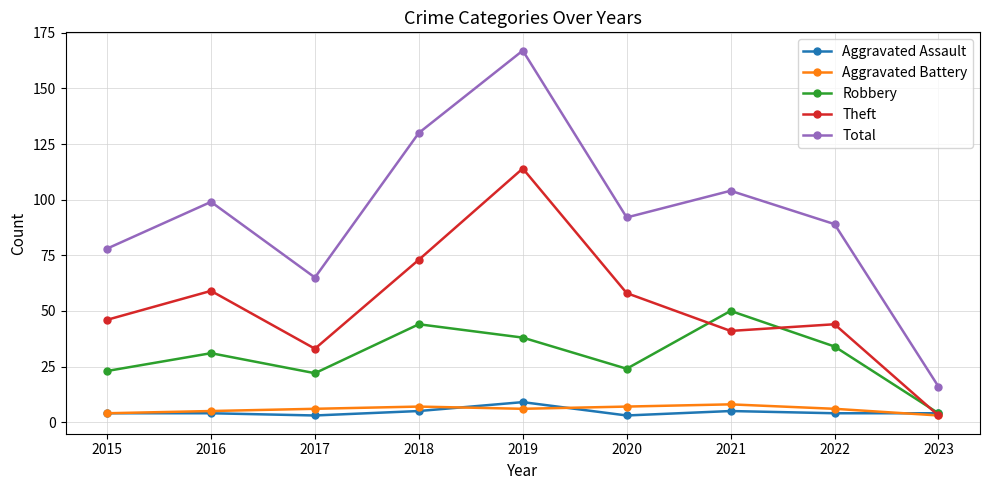

Reading left to right, extract all data points from this chart.

Aggravated Assault: 2015=4	2016=4	2017=3	2018=5	2019=9	2020=3	2021=5	2022=4	2023=4
Aggravated Battery: 2015=4	2016=5	2017=6	2018=7	2019=6	2020=7	2021=8	2022=6	2023=3
Robbery: 2015=23	2016=31	2017=22	2018=44	2019=38	2020=24	2021=50	2022=34	2023=4
Theft: 2015=46	2016=59	2017=33	2018=73	2019=114	2020=58	2021=41	2022=44	2023=3
Total: 2015=78	2016=99	2017=65	2018=130	2019=167	2020=92	2021=104	2022=89	2023=16